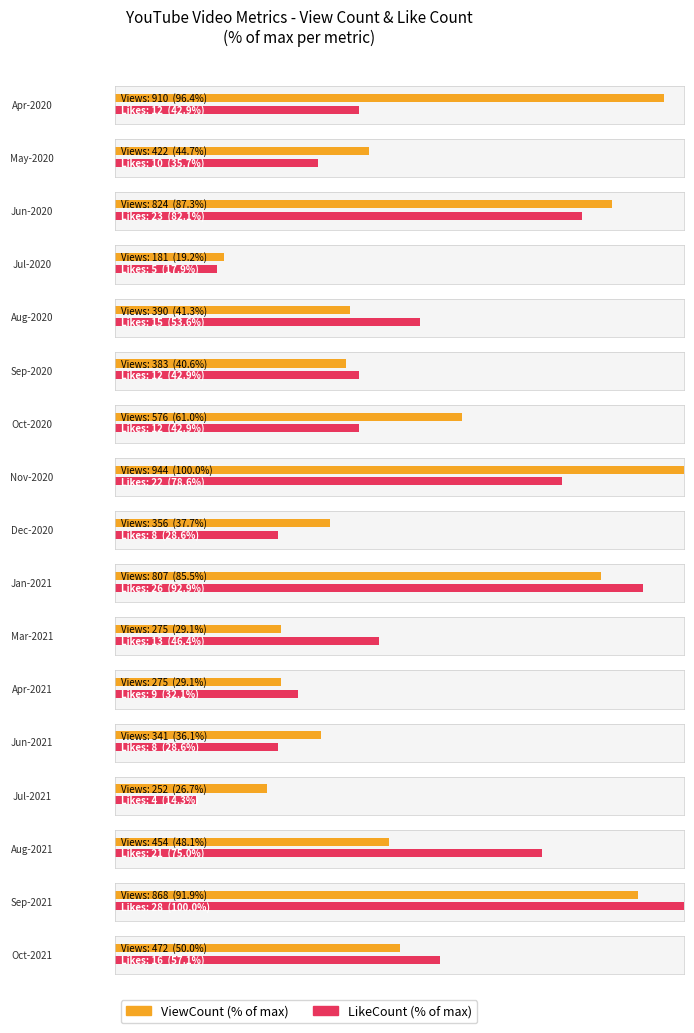

Between Dec-2020 and Mar-2021, which series saw the biggest shift?

ViewCount